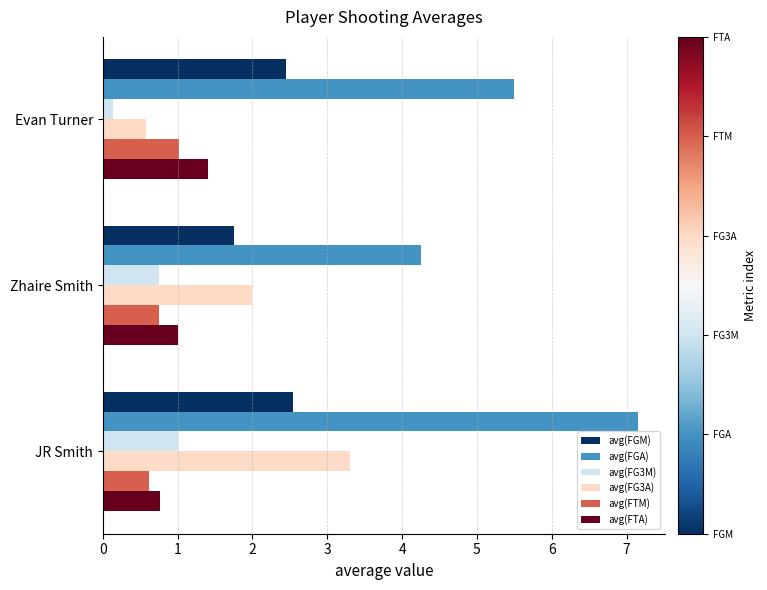

Between Zhaire Smith and JR Smith, which series saw the biggest shift?

avg(FGA)